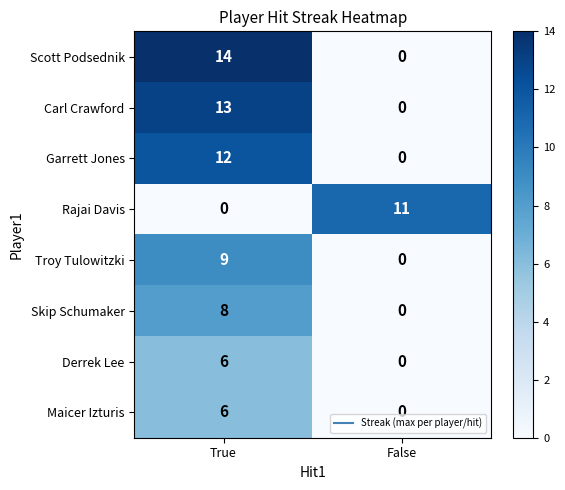

What is the difference between the Derrek Lee values at False and True?

6